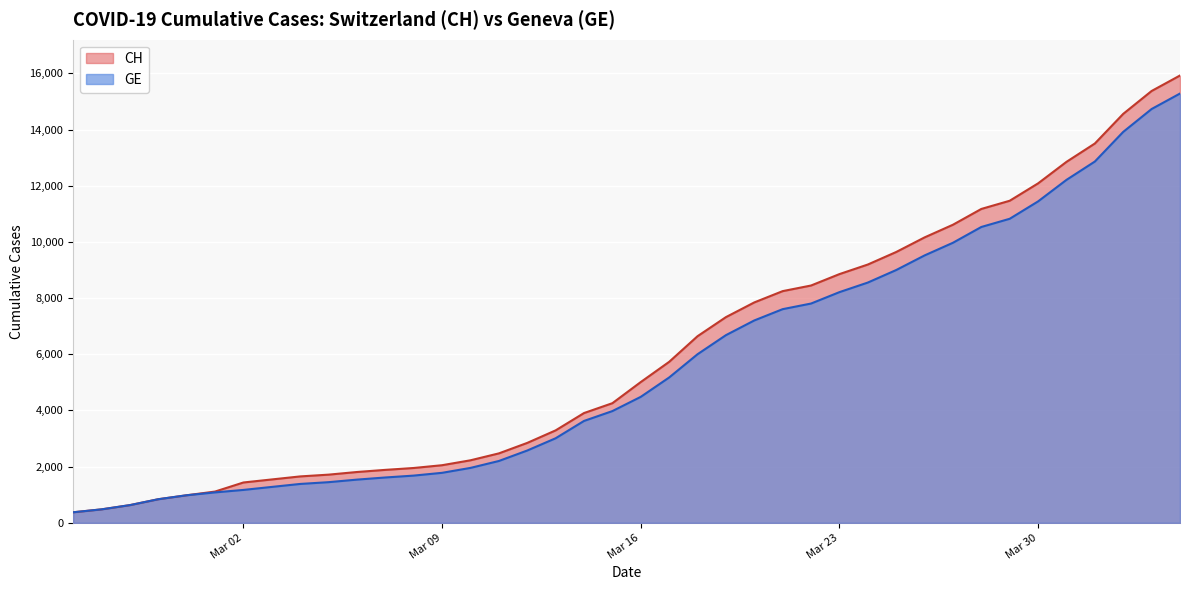

What is the total value across all series at Mar 09?

3831